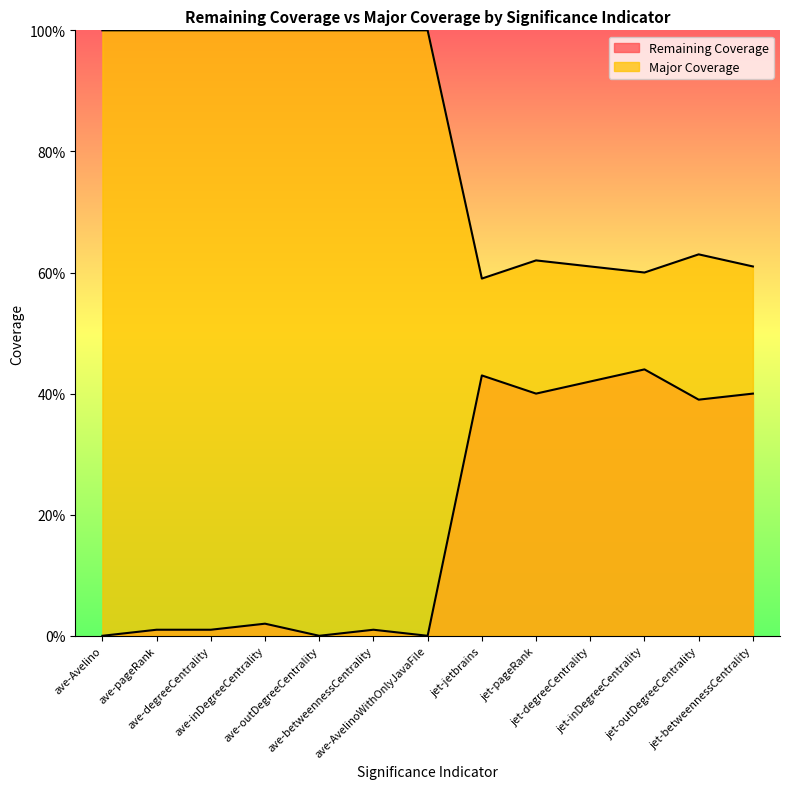

What position from the right is jet-degreeCentrality?

4